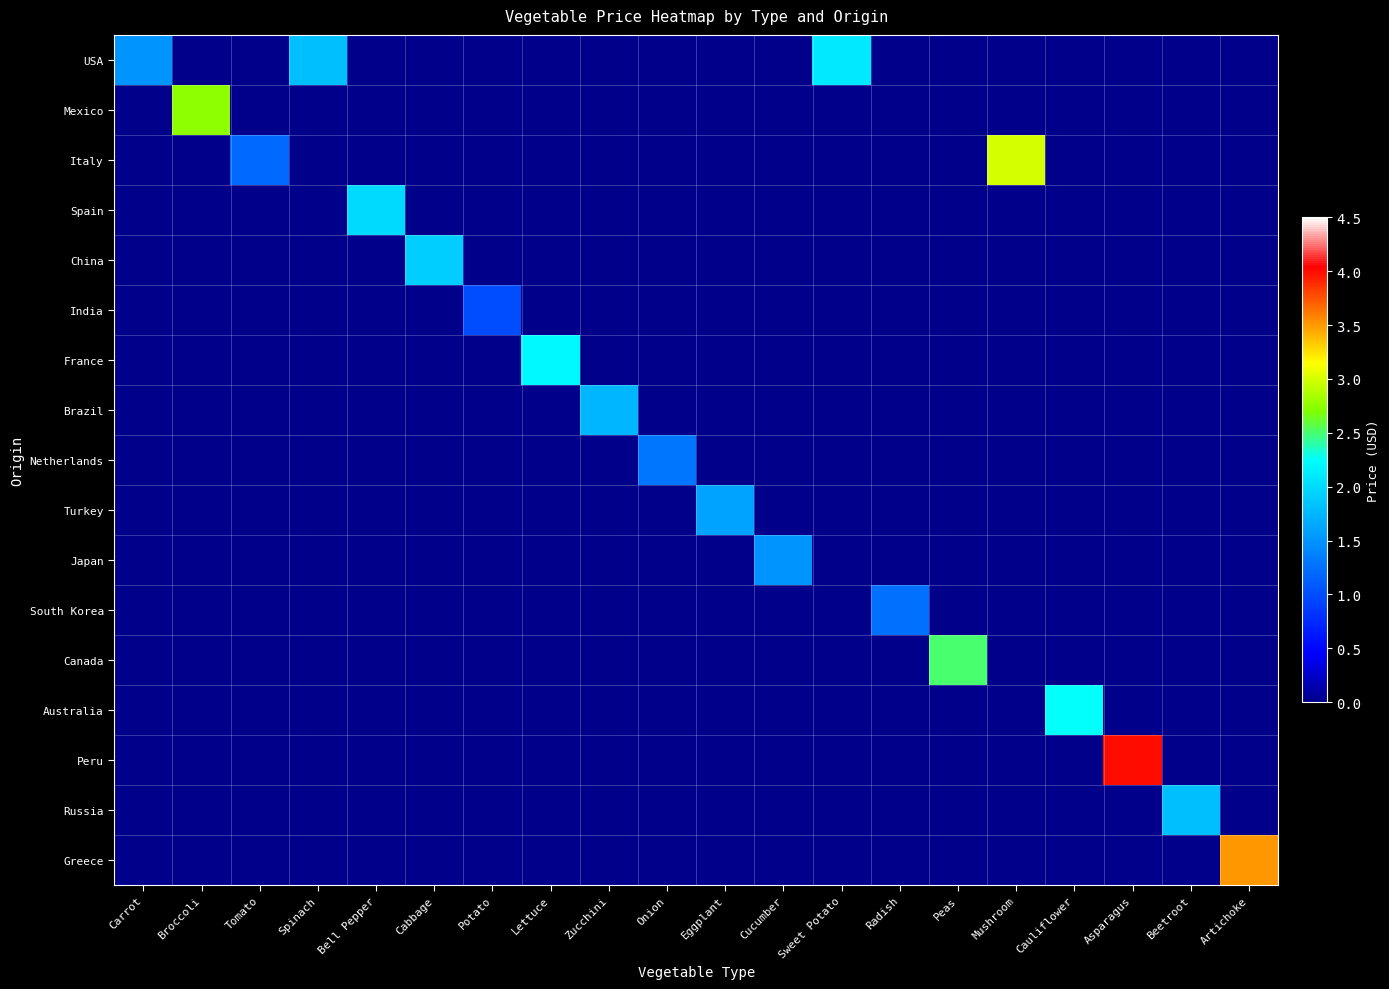

What is the difference between the highest and lowest values at Cucumber?

1.5